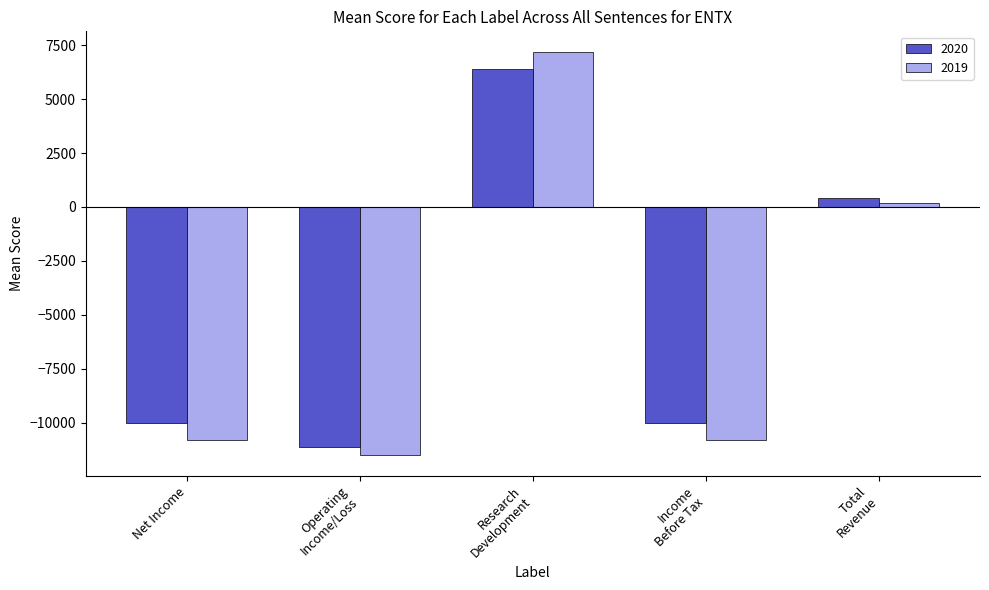

How many bars are there in total?

10